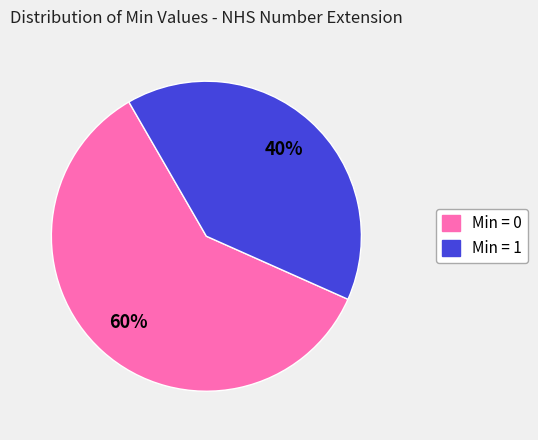

To the nearest percent, what is the average slice percentage?

50%